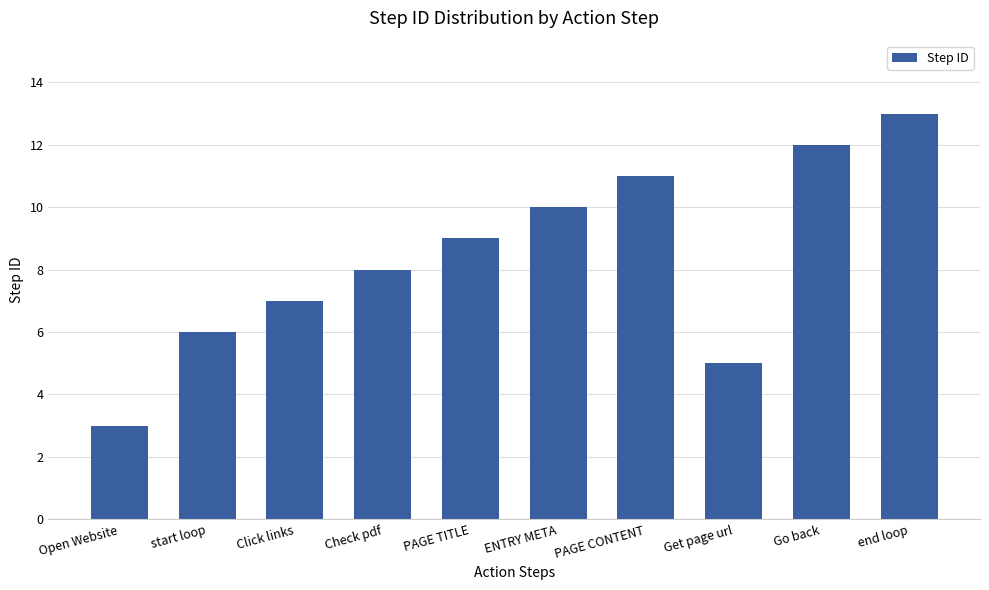

Reading left to right, transcribe all the data shown in this chart.

3	6	7	8	9	10	11	5	12	13